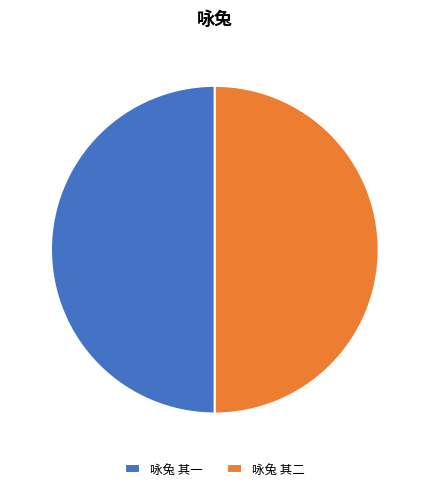

Is the sum of 咏兔 其二 and 咏兔 其一 greater than half?

Yes